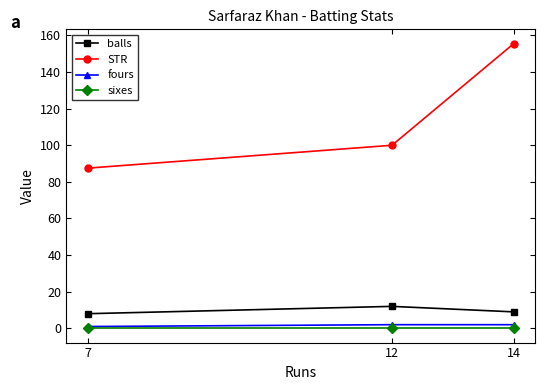

Which category has the highest value in the STR series?

14